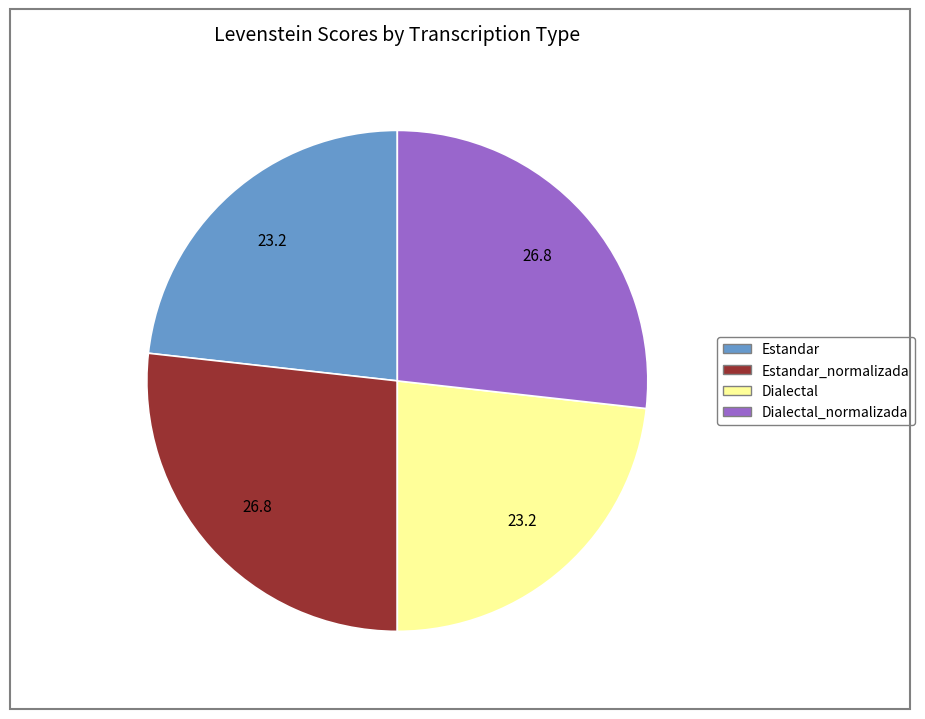

Is there a majority slice in this chart?

No